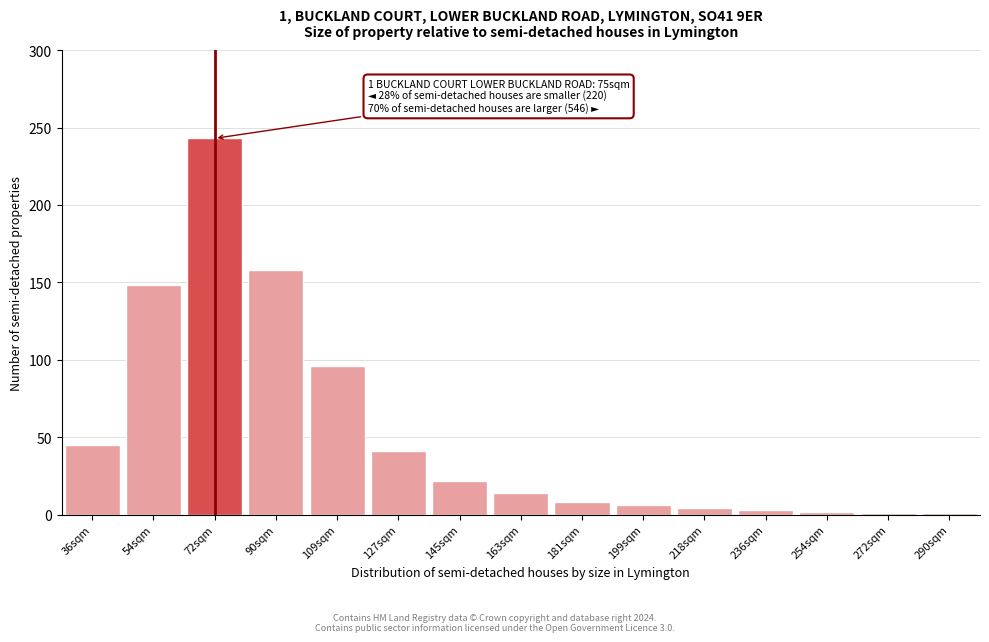

What is the label of the 3rd bar from the left?

72sqm